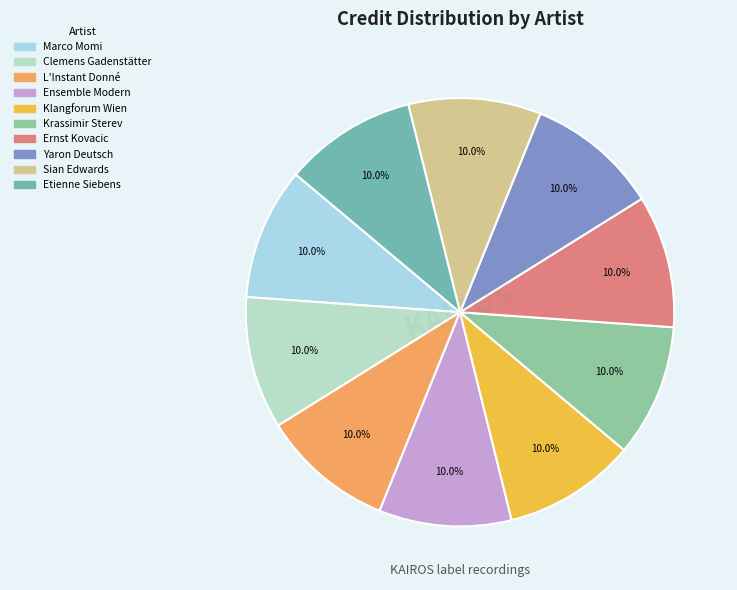

What is the ratio of the value at Clemens Gadenstätter to the value at L'Instant Donné?

1.0